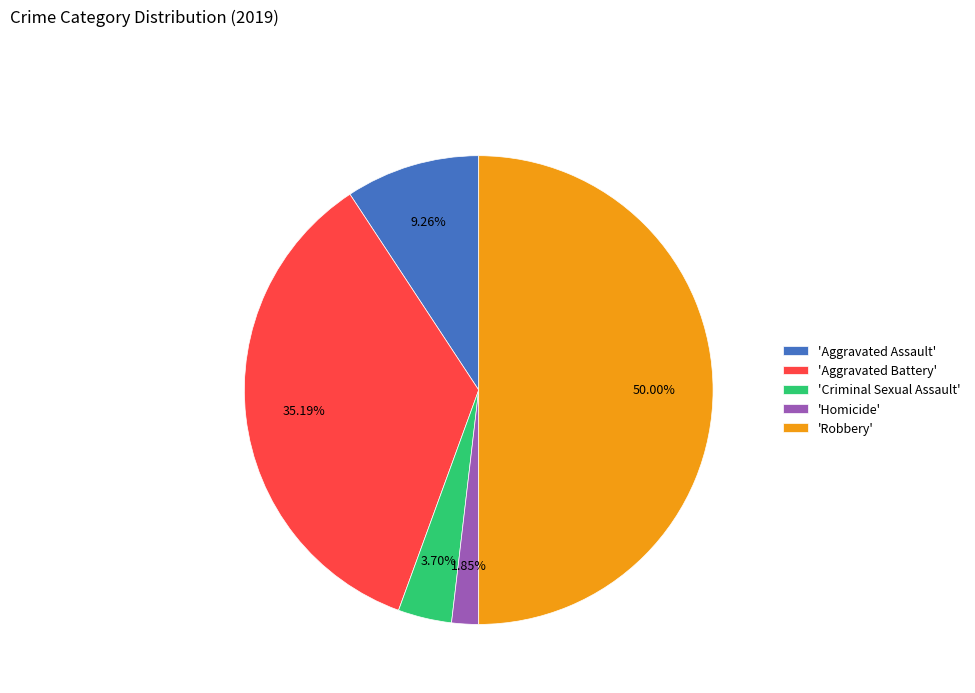

To the nearest percent, what is the difference between the largest and smallest slice percentages?

48%